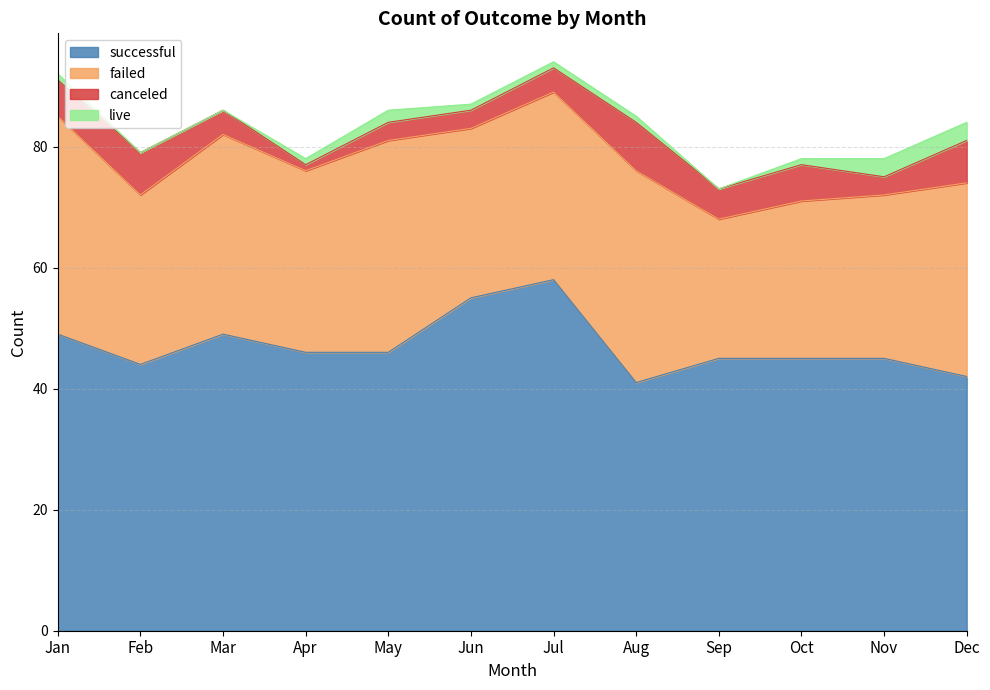

Which category has the lowest value in the live series?

Feb